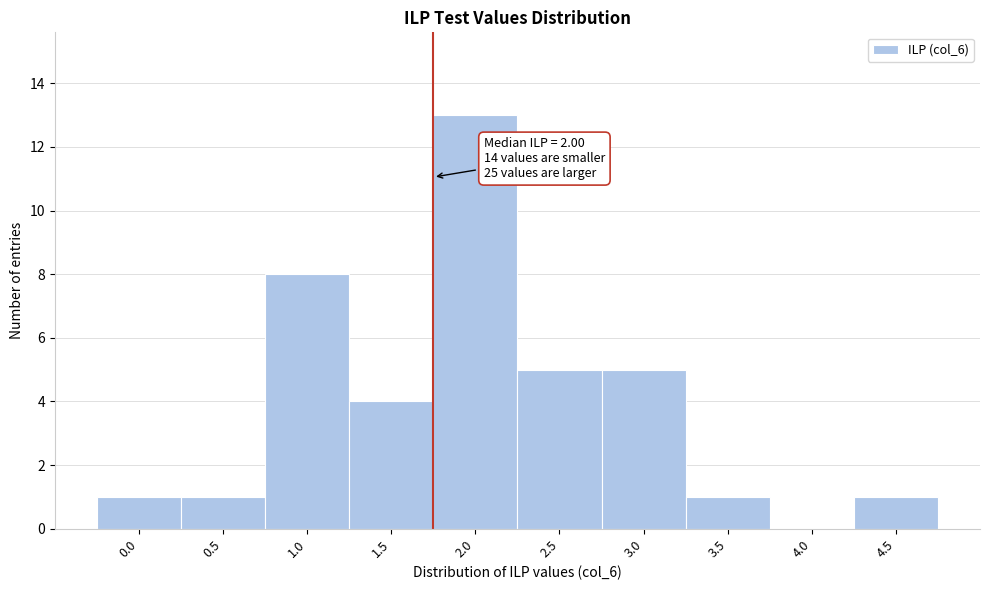

Reading left to right, list all the values displayed in this chart.

0.0=1	0.5=1	1.0=8	1.5=4	2.0=13	2.5=5	3.0=5	3.5=1	4.0=0	4.5=1